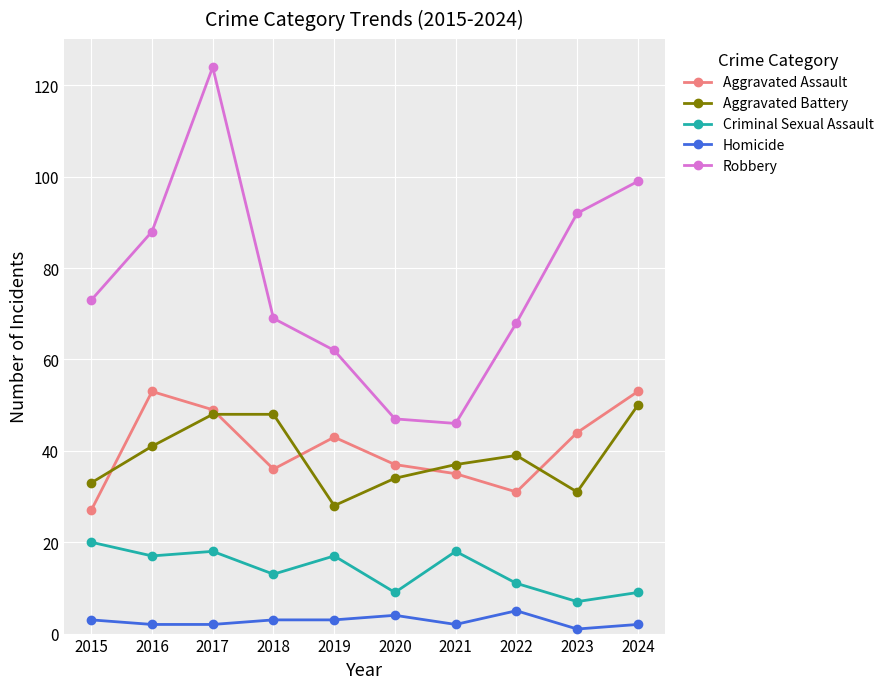

True or false: Criminal Sexual Assault and Homicide intersect in this chart.

False